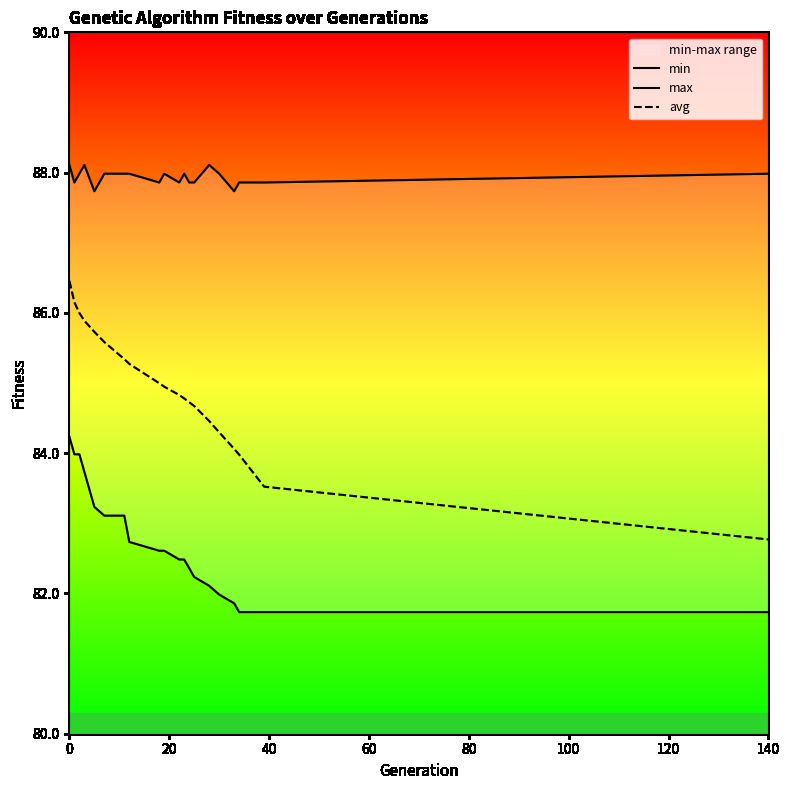

What is the lowest value of the avg series?

82.8